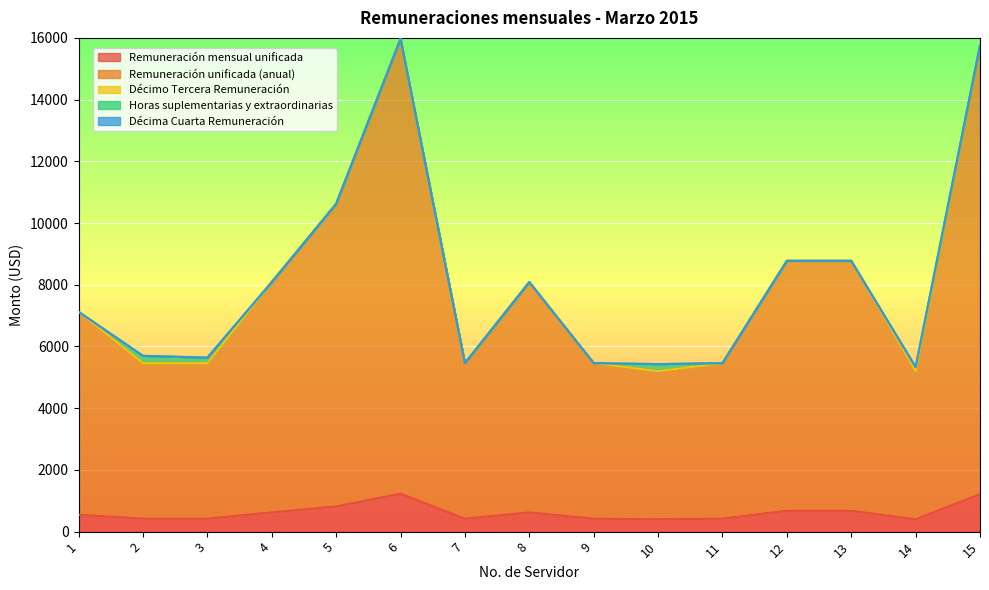

Does the chart display data point markers on the line(s)?

No